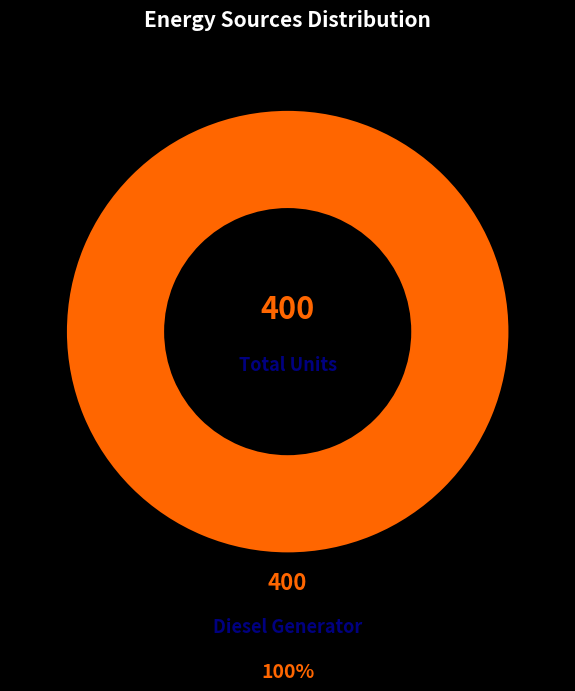

Which slice represents more than half of the pie?

Diesel Generator